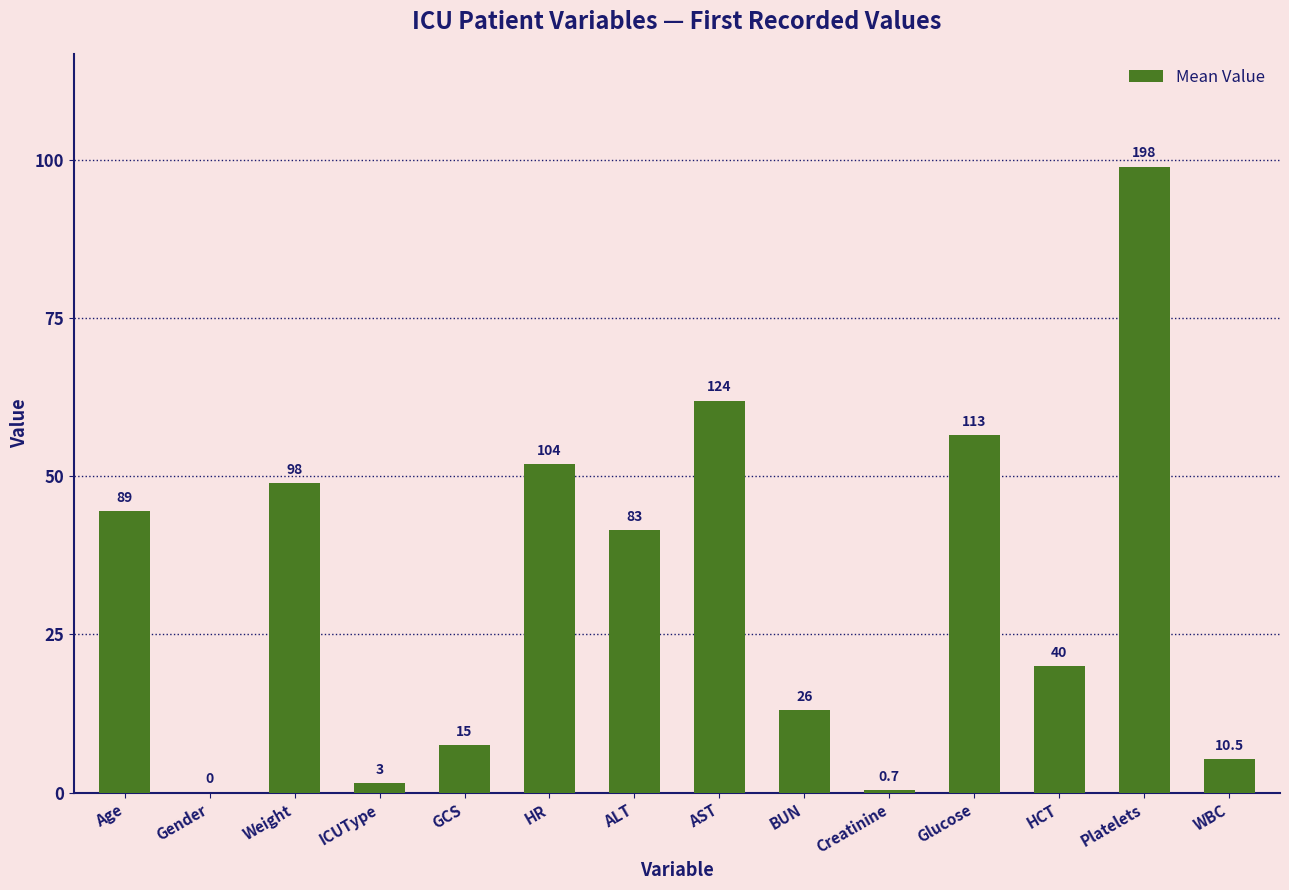

Are the bars horizontal?

No